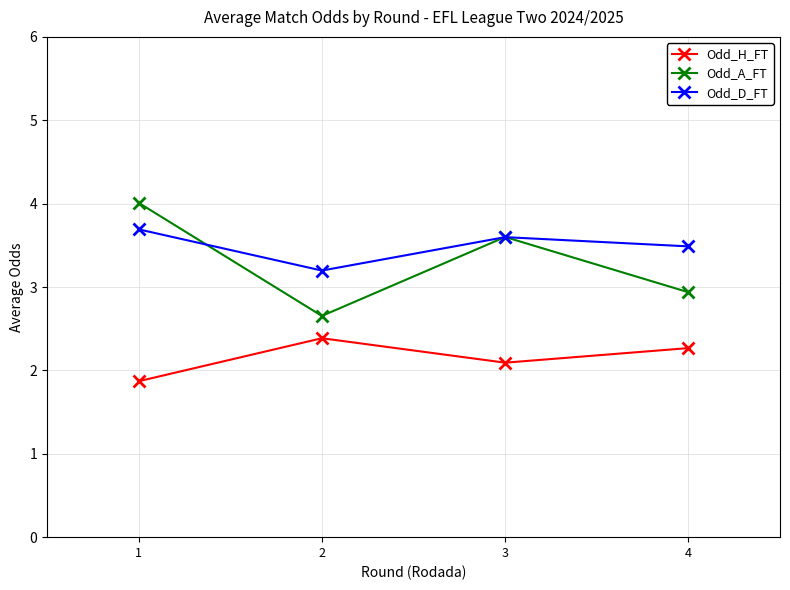

What is the average value of the Odd_H_FT series?

2.2